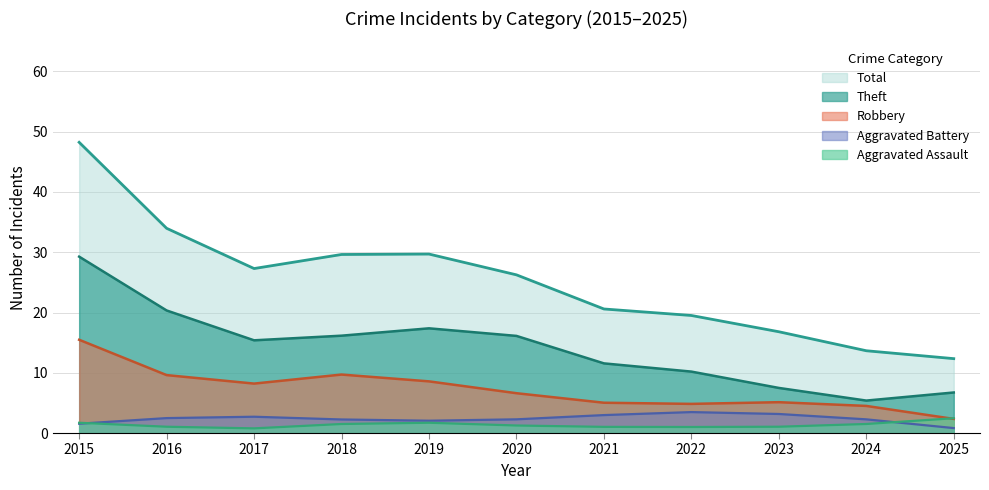

Which series has the widest spread of values?

Total